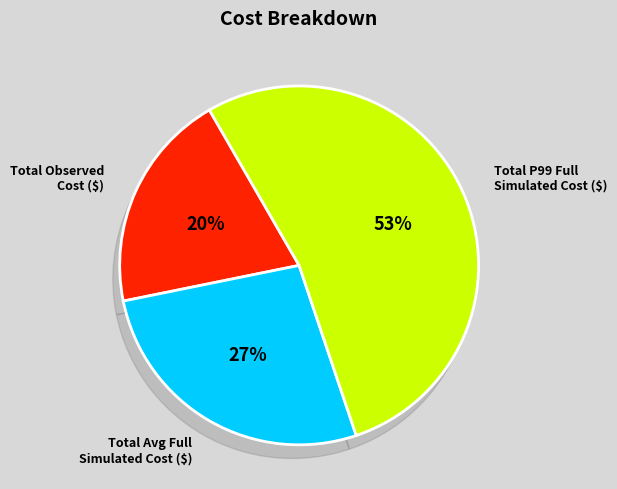

What percentage do Total P99 Full Simulated Cost ($) and Total Observed Cost ($) together represent?

73.0%